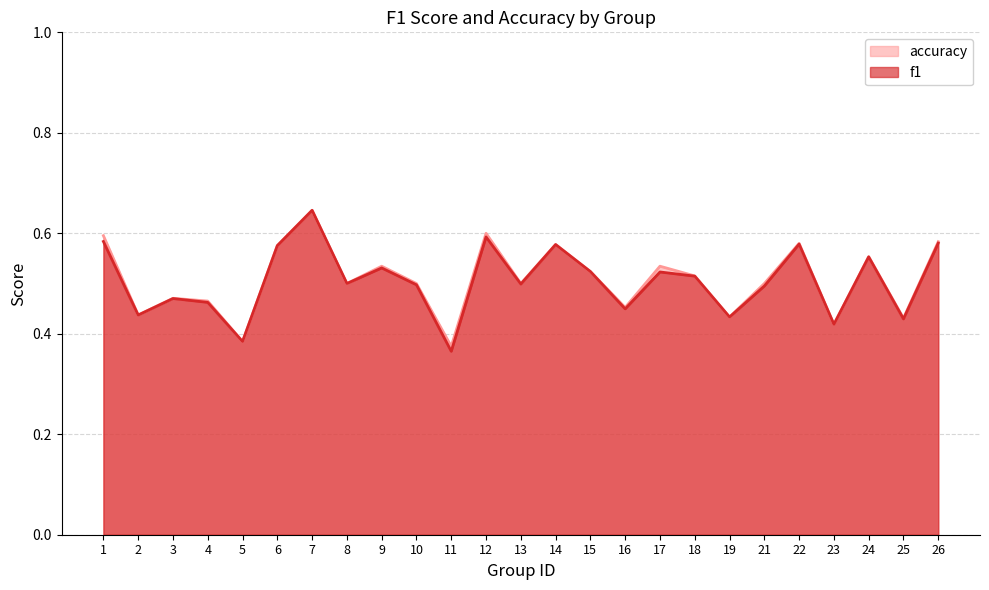

At how many categories does at least one series exceed 0?

25